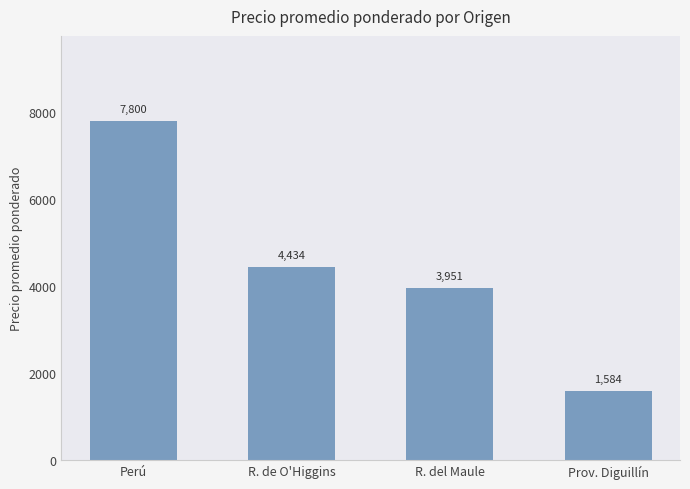

Where does the data first go above 4434?

Perú